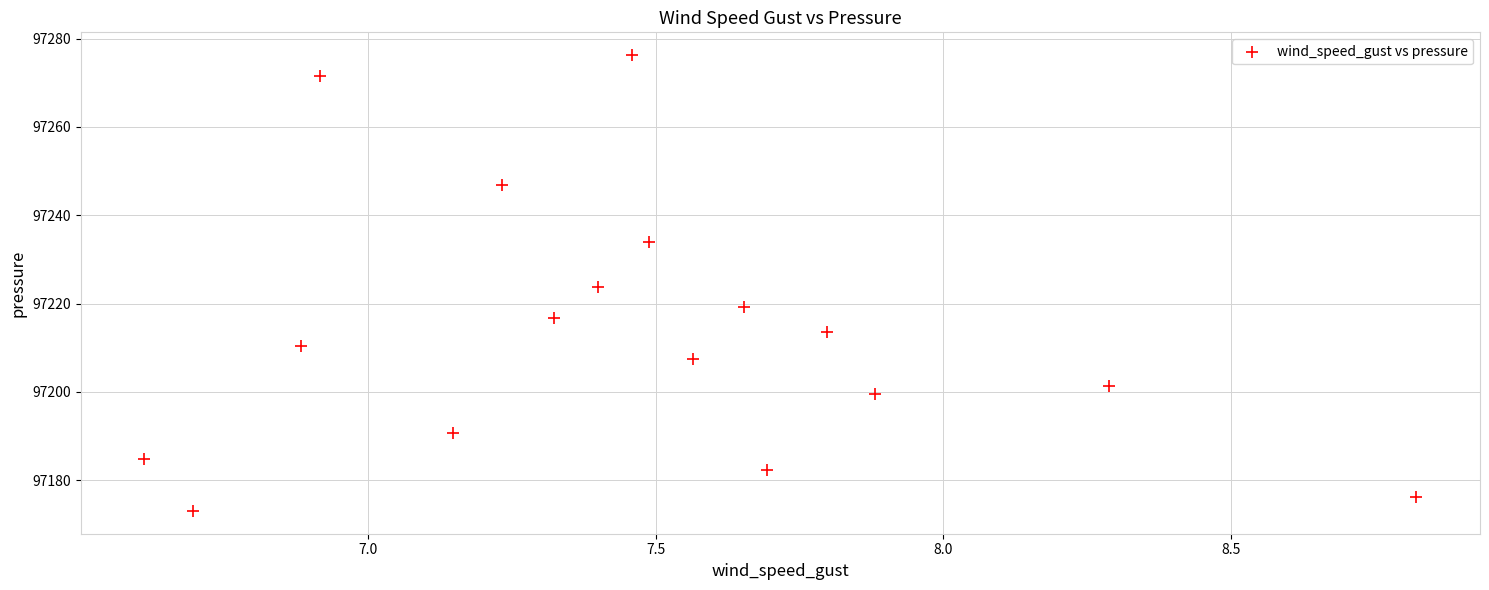

What is the range of X values (max minus min)?

2.2